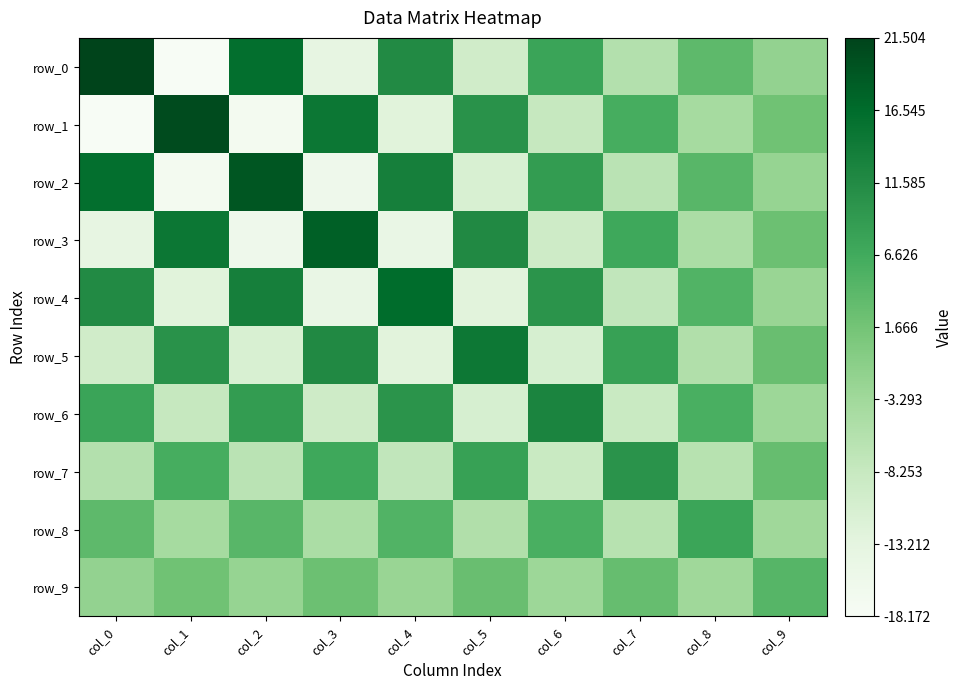

Between col_5 and col_0, which is larger?

col_0